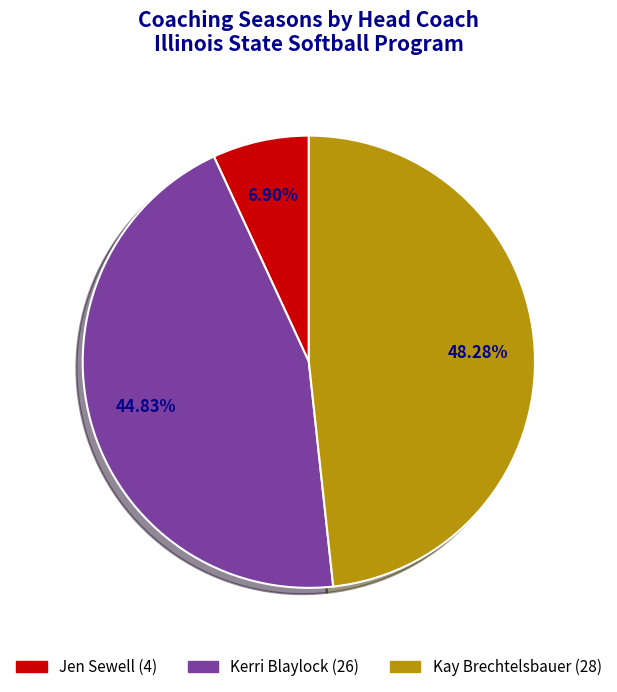

Approximately how many times larger is the value at Kay Brechtelsbauer compared to Jen Sewell?

7.0